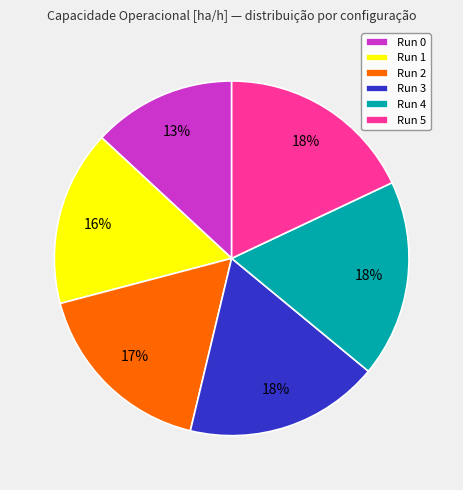

To the nearest percent, what portion does Run 0 represent?

13%